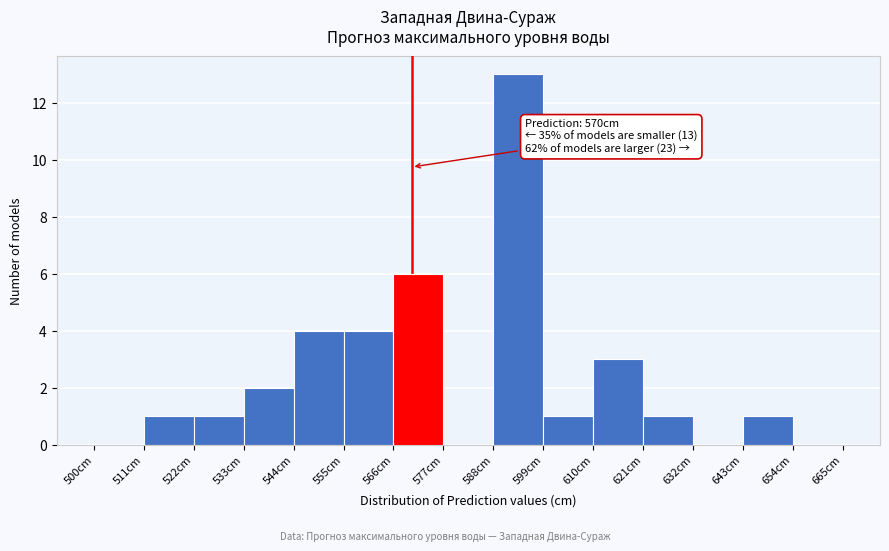

Over which range of the x-axis is the bar tallest?

588 to 599